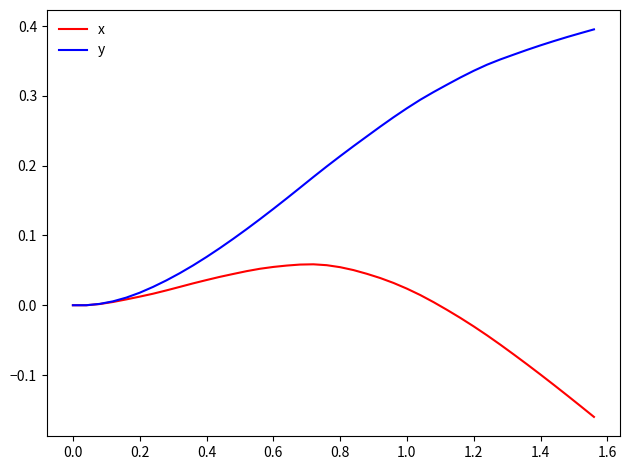

List the series in order of their overall mean, lowest first.

x, y